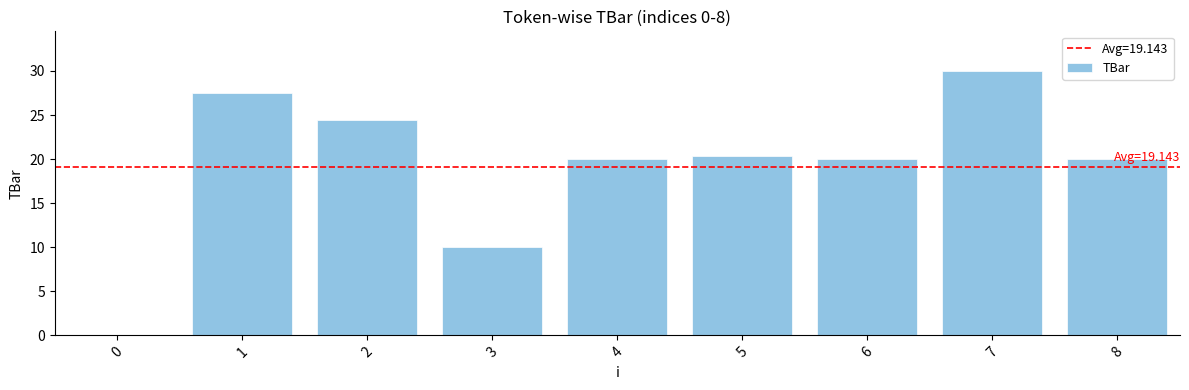

What value does the data have at 8?

20.0